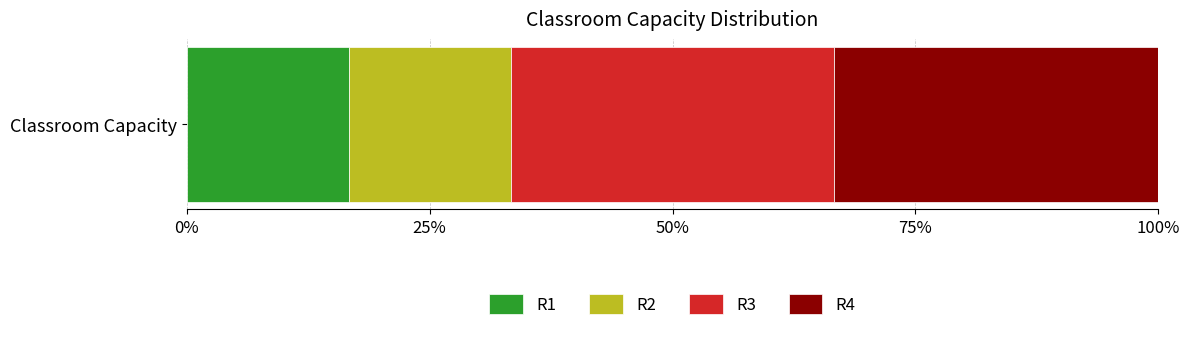

What are all the series names shown in the legend?

R1, R2, R3, R4